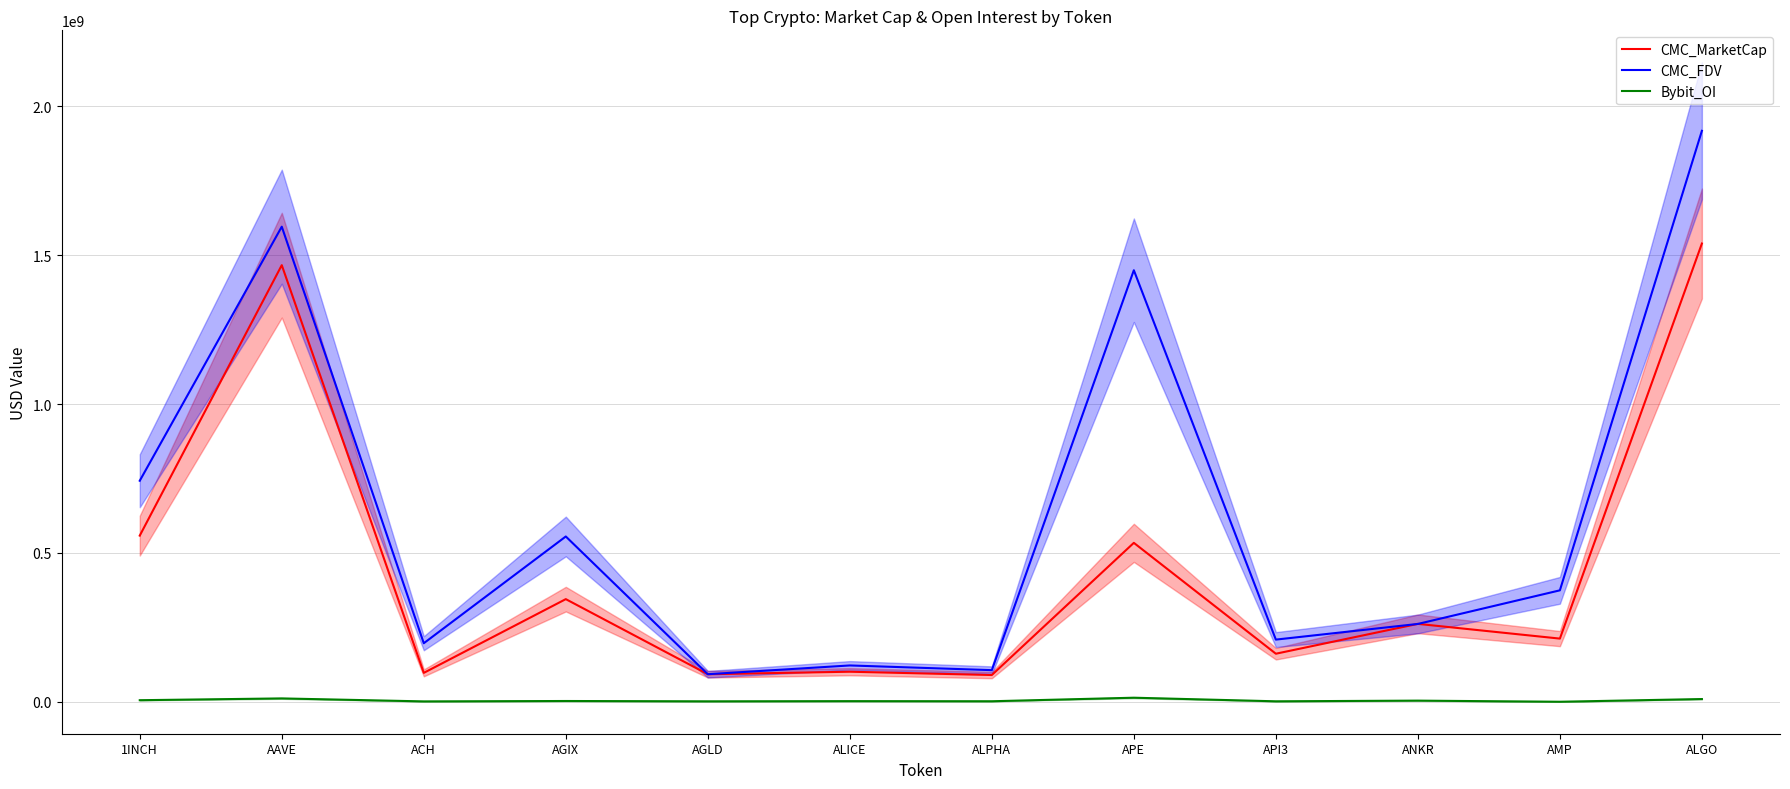

How many values in the Bybit_OI series are below 2522941?

6